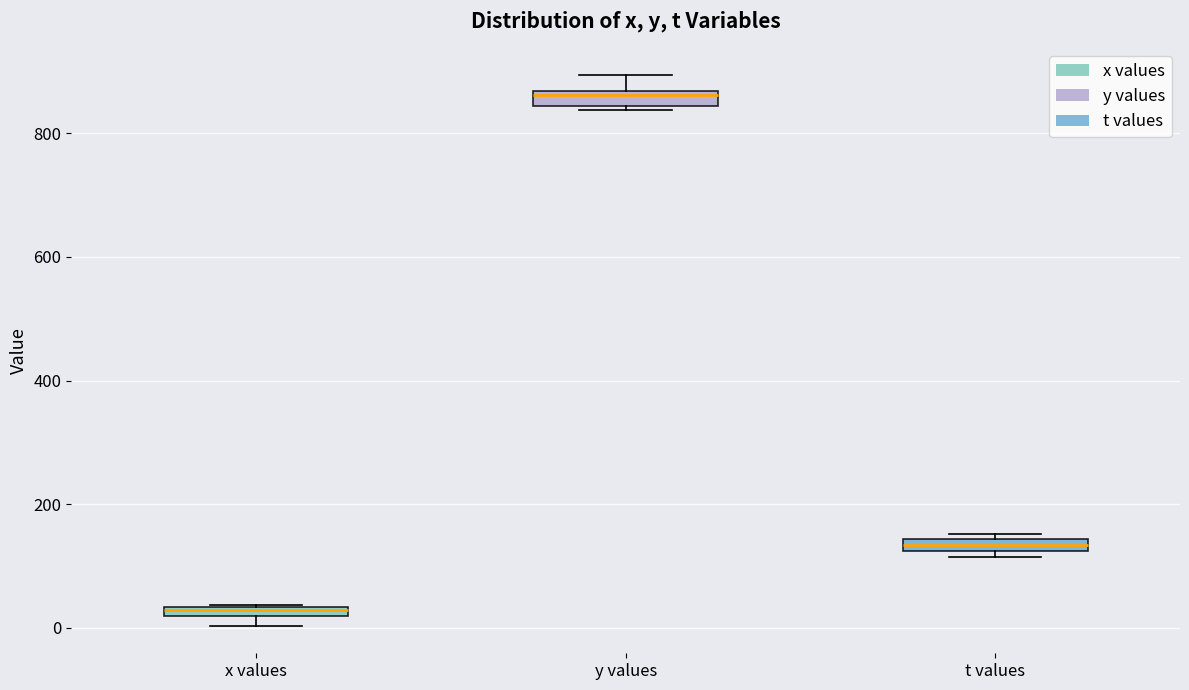

Where is the lower edge of the box for y values on the y-axis? The values are not printed on the chart, so give them approximately, as read against the axis.

840